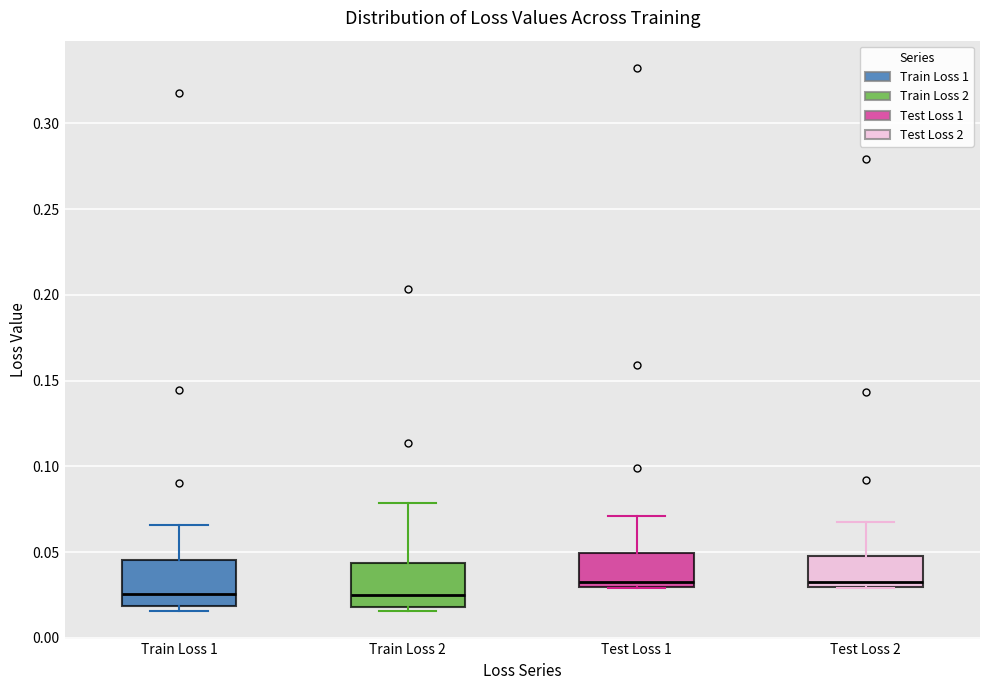

Where is the lower edge of the box for Test Loss 1 on the y-axis? The values are not printed on the chart, so give them approximately, as read against the axis.

0.030